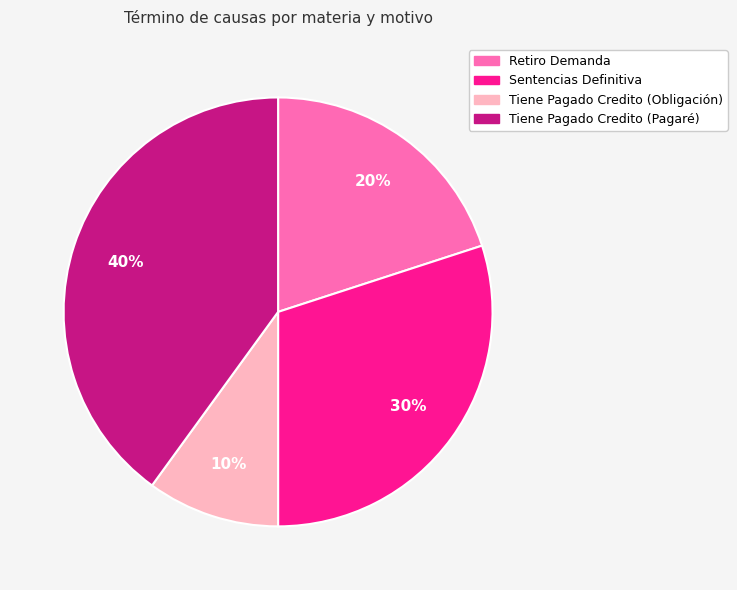

Approximately how many times larger is the value at Retiro Demanda compared to Sentencias Definitiva?

0.7